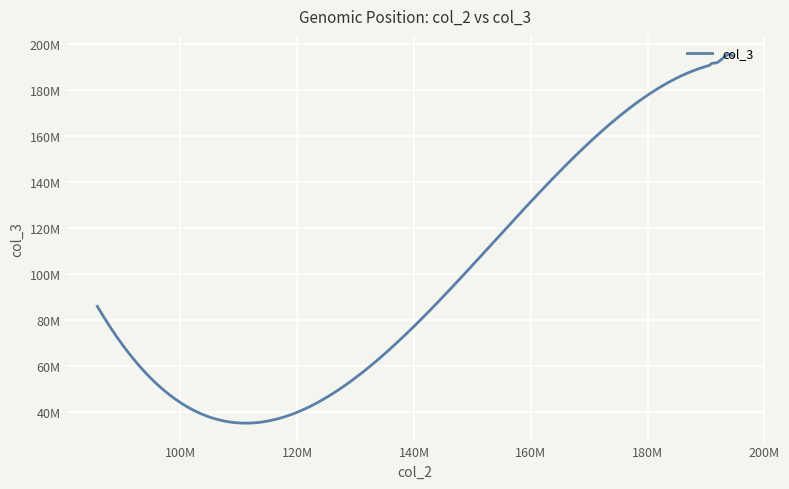

Is this an area chart (filled region under the line)?

No